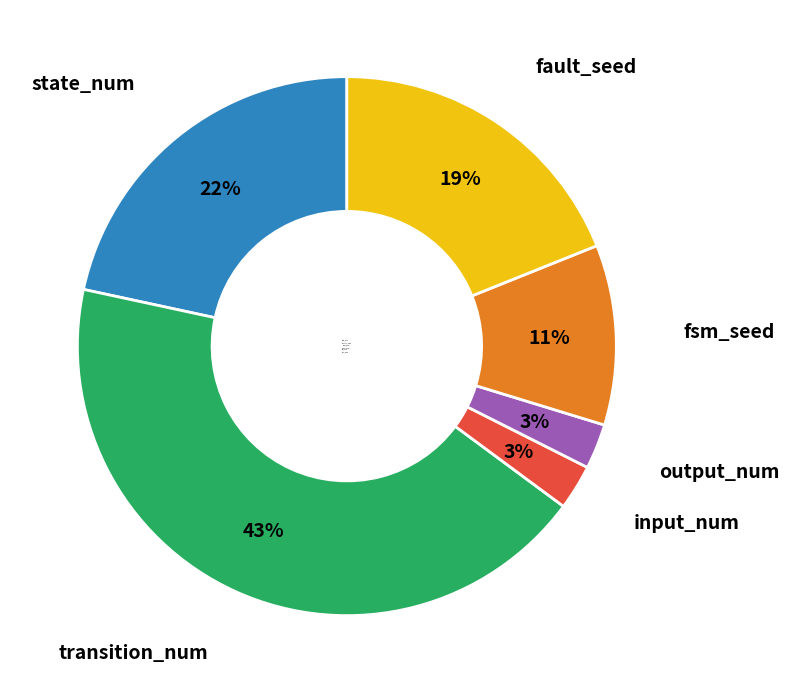

Which category has the biggest portion of the pie?

transition_num